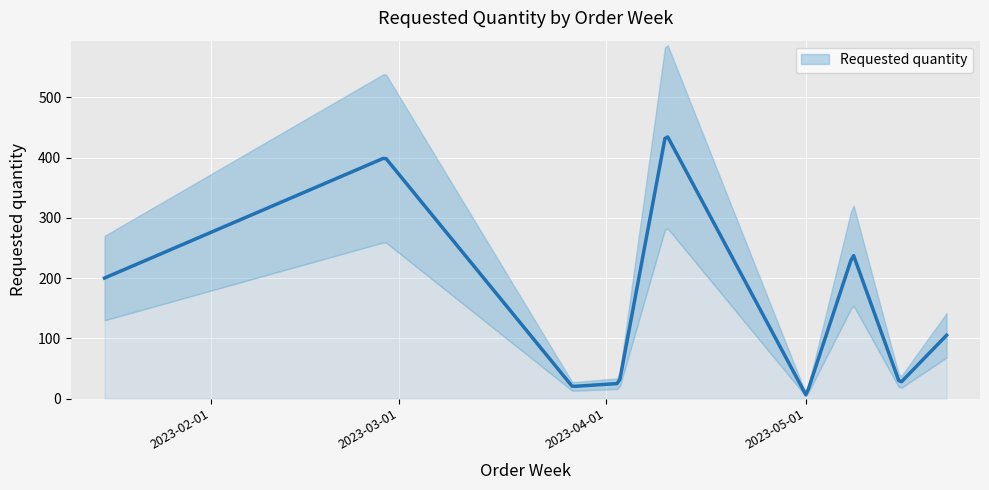

Reading left to right, transcribe all the data shown in this chart.

200	400	20	25	440	5	240	25	105